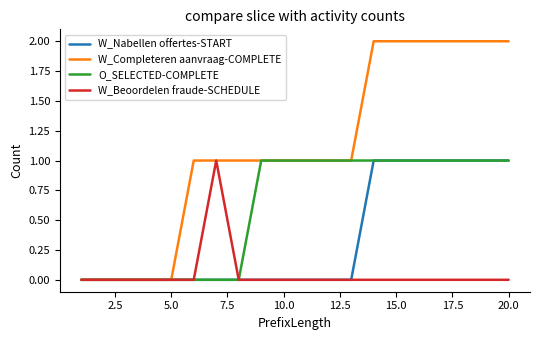

List the series in order of their overall mean, lowest first.

W_Beoordelen fraude-SCHEDULE, W_Nabellen offertes-START, O_SELECTED-COMPLETE, W_Completeren aanvraag-COMPLETE